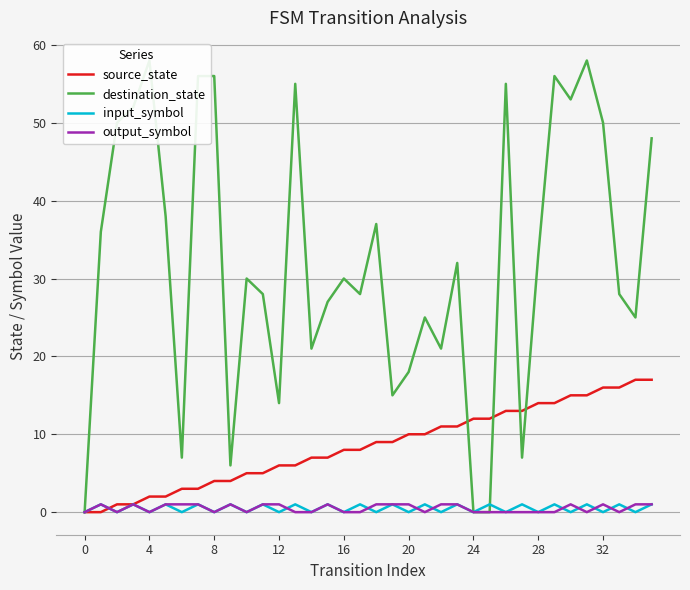

The value of input_symbol at 16 is 0. True or false?

True